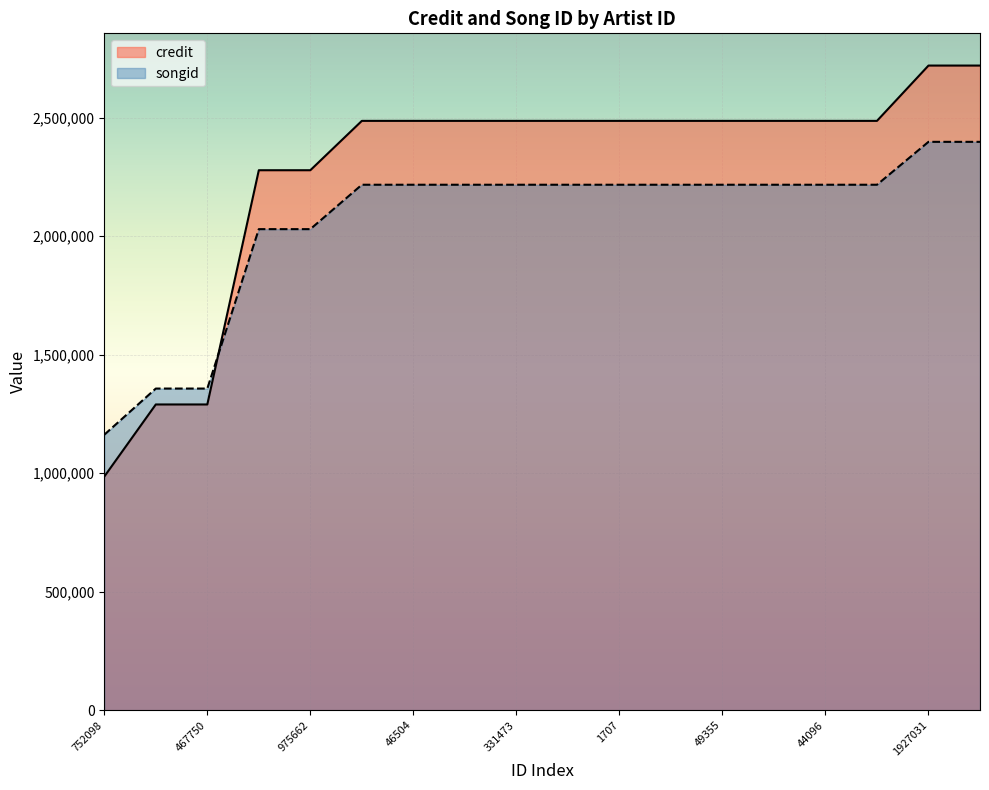

What is the average value of the credit series?

2273209